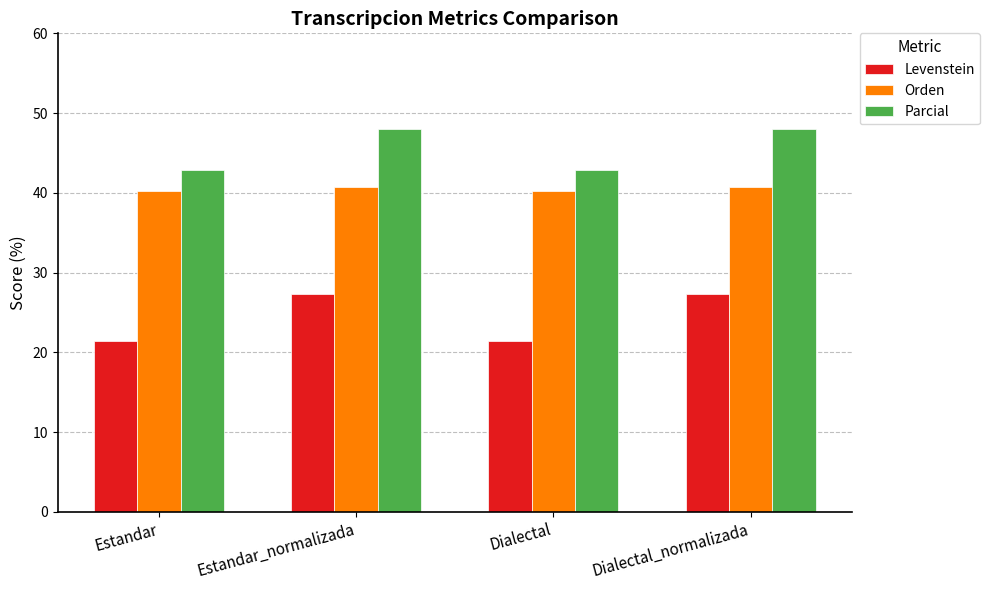

Count the number of categories in the chart.

4